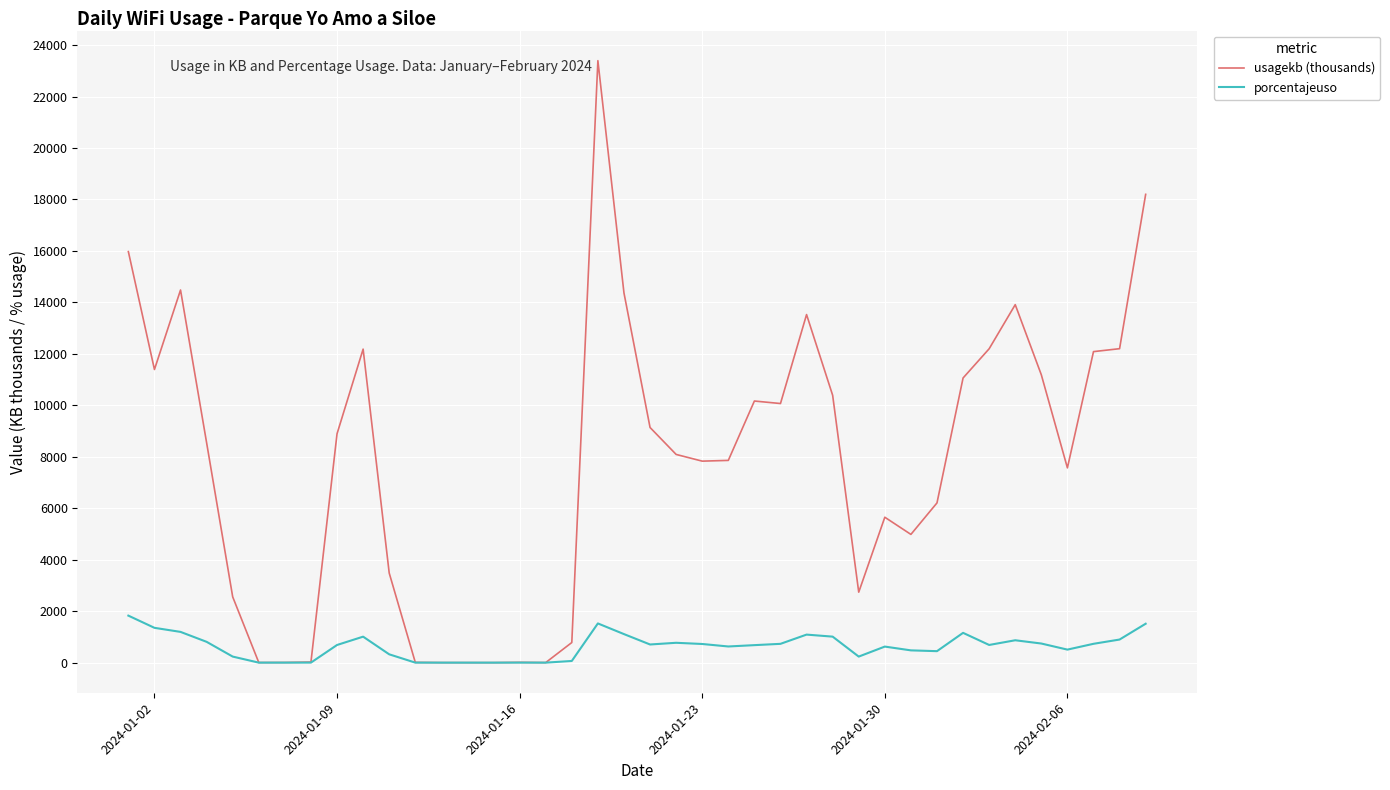

List the series in order of their peak value, lowest first.

porcentajeuso, usagekb (thousands)